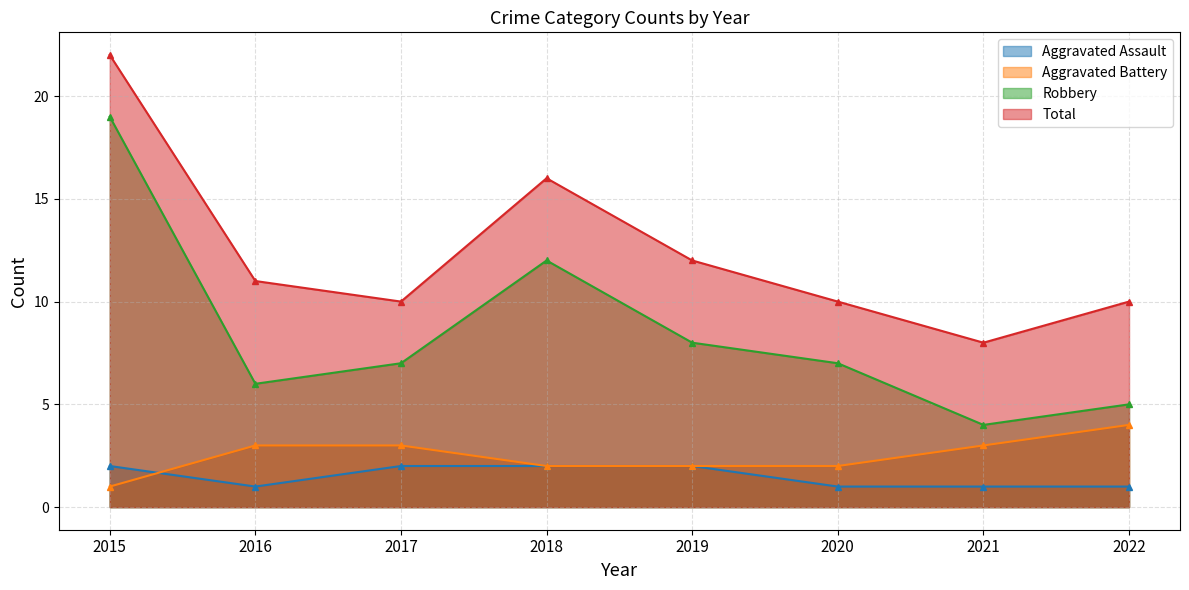

How many categories are shown in the chart?

8